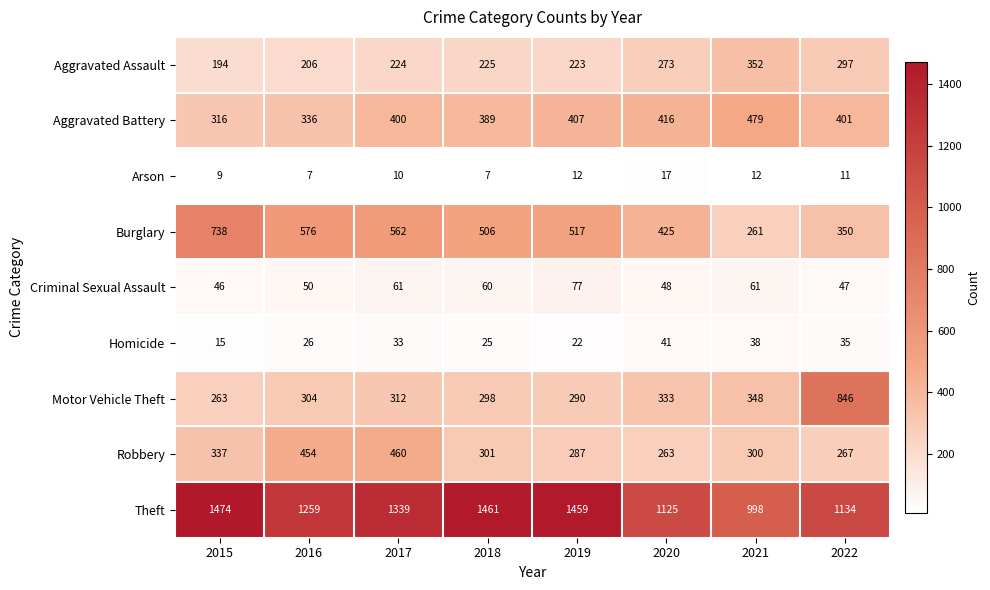

What is the minimum value shown in the chart?

7